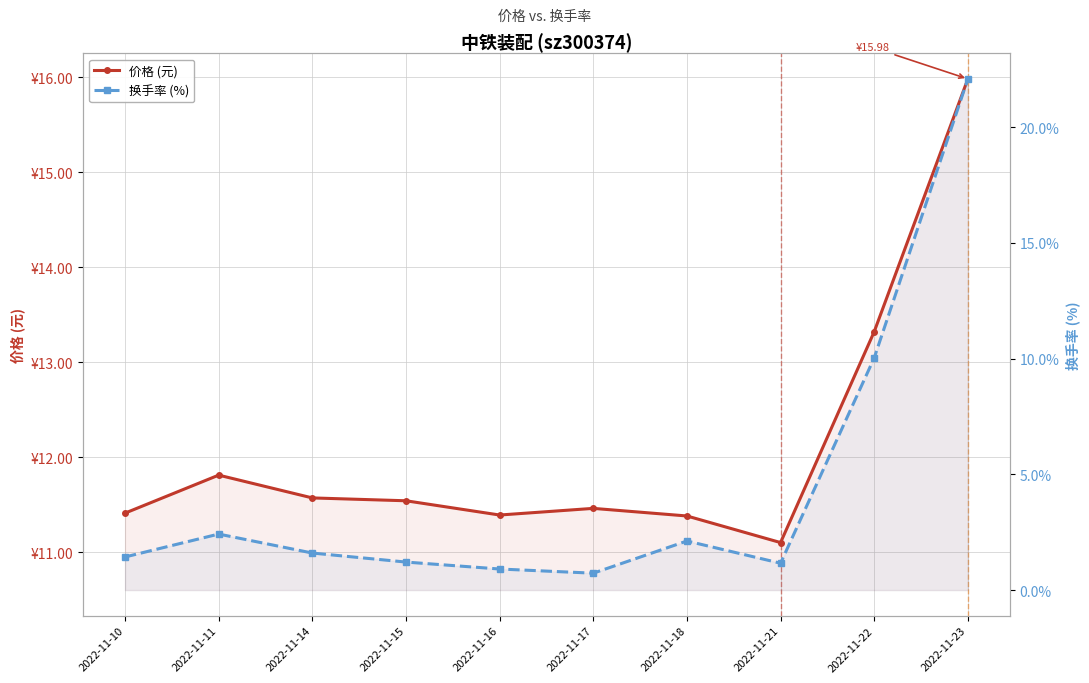

At which category does 价格 (元) reach its first local valley?

2022-11-16